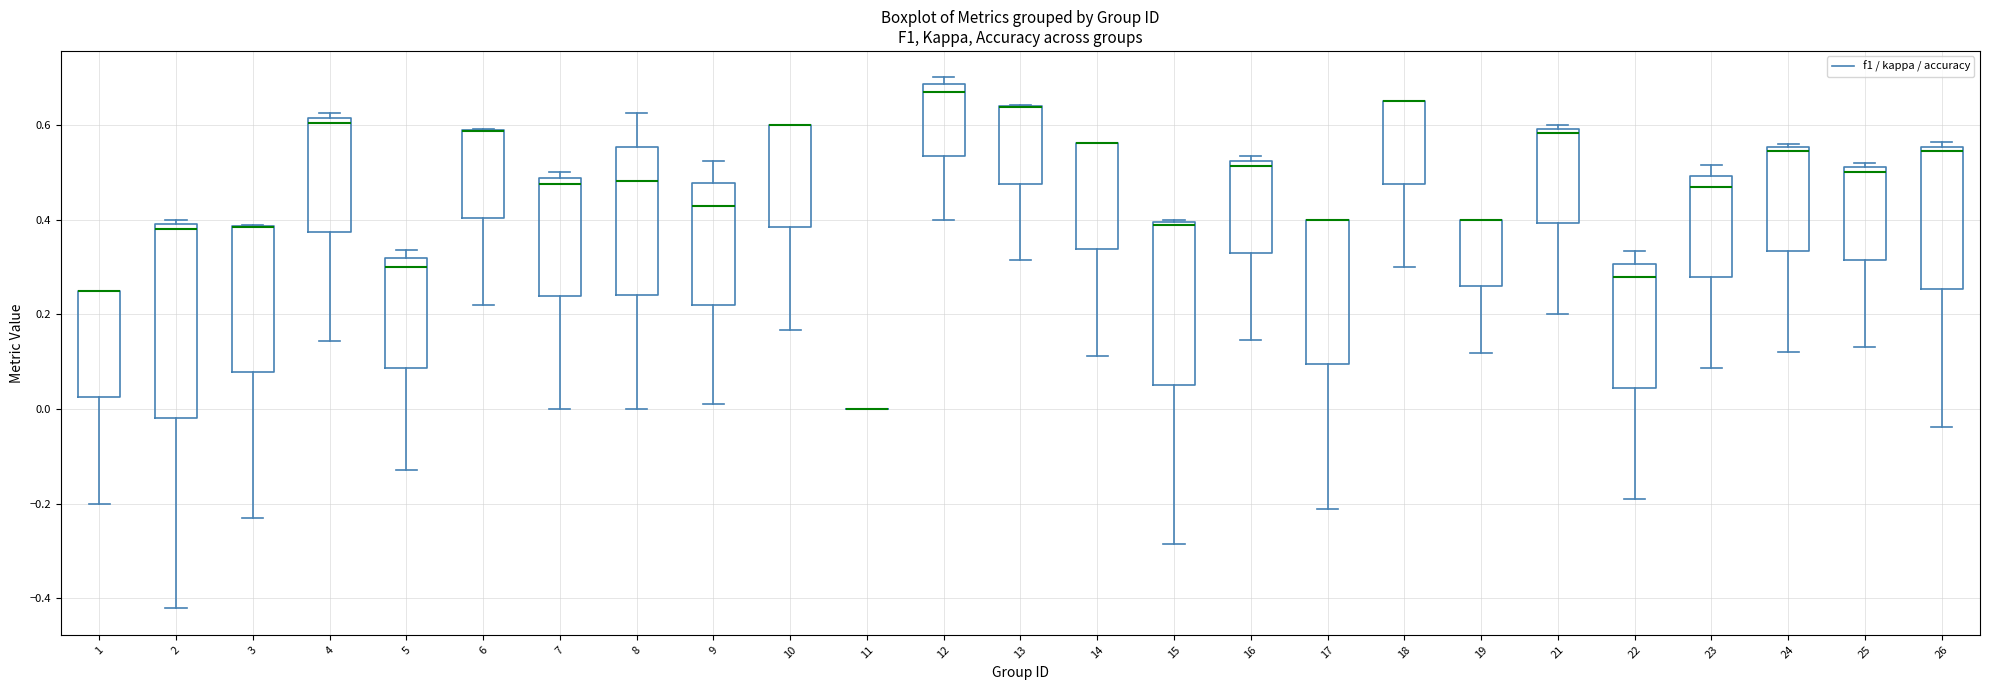

Reading left to right, read every box against the y-axis: the position of its median line, the range the box covers, and the ends of its whiskers. The values are not printed on the chart, so give them approximately, as read against the axis.

1: median 0.26 (drawn on the box's upper edge), box 0.02 to 0.26, whiskers -0.20 to 0.26
2: median 0.38, box -0.02 to 0.40, whiskers -0.42 to 0.40 (just above the box's upper edge)
3: median 0.38 (drawn on the box's upper edge), box 0.08 to 0.38, whiskers -0.24 to 0.38
4: median 0.60, box 0.38 to 0.62, whiskers 0.14 to 0.62 (just above the box's upper edge)
5: median 0.30, box 0.08 to 0.32, whiskers -0.12 to 0.34
6: median 0.58 (drawn on the box's upper edge), box 0.40 to 0.58, whiskers 0.22 to 0.60
7: median 0.48 (just below the box's upper edge), box 0.24 to 0.48, whiskers 0.00 to 0.50
8: median 0.48, box 0.24 to 0.56, whiskers 0.00 to 0.62
9: median 0.42, box 0.22 to 0.48, whiskers 0.00 to 0.52
10: median 0.60 (drawn on the box's upper edge), box 0.38 to 0.60, whiskers 0.16 to 0.60
11: box collapsed to a line at 0.00, whiskers 0.00 to 0.00
12: median 0.68 (just below the box's upper edge), box 0.54 to 0.68, whiskers 0.40 to 0.70
13: median 0.64 (drawn on the box's upper edge), box 0.48 to 0.64, whiskers 0.32 to 0.64
14: median 0.56 (drawn on the box's upper edge), box 0.34 to 0.56, whiskers 0.12 to 0.56
15: median 0.38, box 0.06 to 0.40, whiskers -0.28 to 0.40
16: median 0.52 (just below the box's upper edge), box 0.32 to 0.52, whiskers 0.14 to 0.54
17: median 0.40 (drawn on the box's upper edge), box 0.10 to 0.40, whiskers -0.22 to 0.40
18: median 0.66 (drawn on the box's upper edge), box 0.48 to 0.66, whiskers 0.30 to 0.66
19: median 0.40 (drawn on the box's upper edge), box 0.26 to 0.40, whiskers 0.12 to 0.40
21: median 0.58, box 0.40 to 0.60, whiskers 0.20 to 0.60 (just above the box's upper edge)
22: median 0.28, box 0.04 to 0.30, whiskers -0.20 to 0.34
23: median 0.46, box 0.28 to 0.50, whiskers 0.08 to 0.52
24: median 0.54, box 0.34 to 0.56, whiskers 0.12 to 0.56 (just above the box's upper edge)
25: median 0.50, box 0.32 to 0.52, whiskers 0.14 to 0.52 (just above the box's upper edge)
26: median 0.54, box 0.26 to 0.56, whiskers -0.04 to 0.56 (just above the box's upper edge)